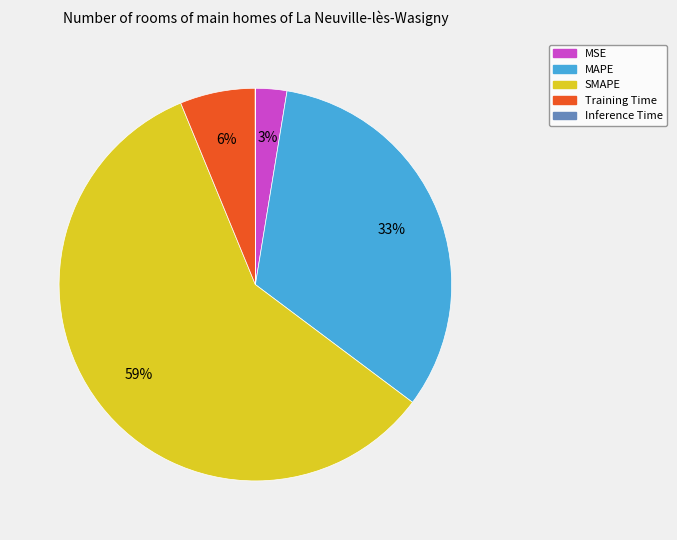

To the nearest percent, what percentage of the pie is MAPE?

33%